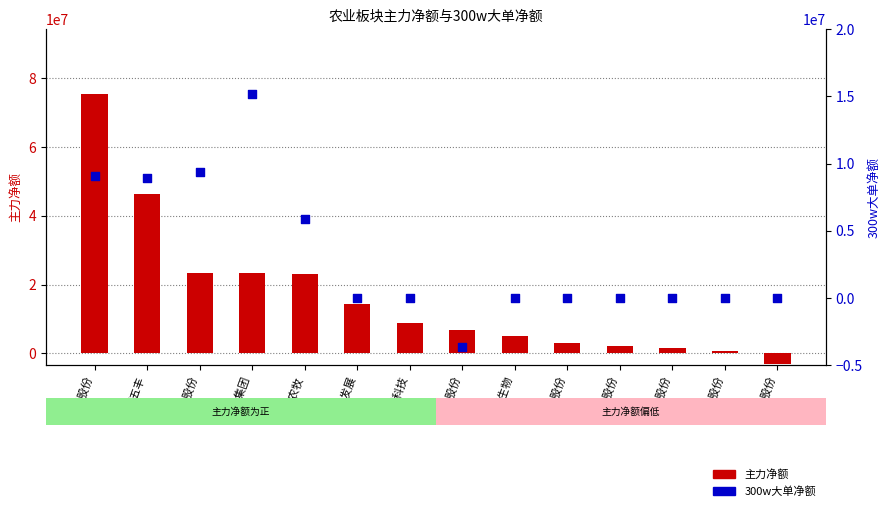

What is the total value across all series at 东瑞股份?

802277